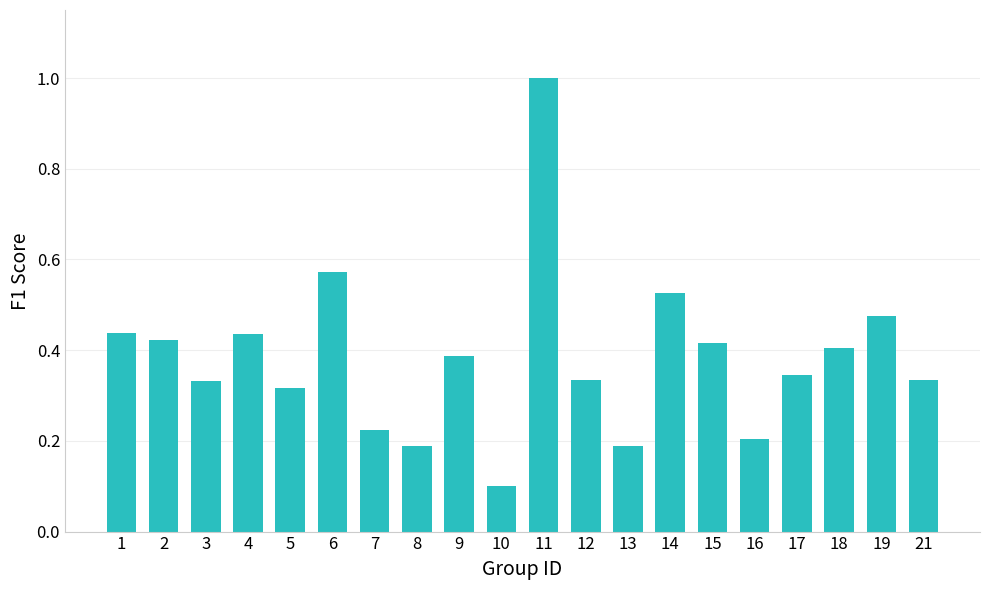

What is the sum of the values at 4 and 7?

0.7